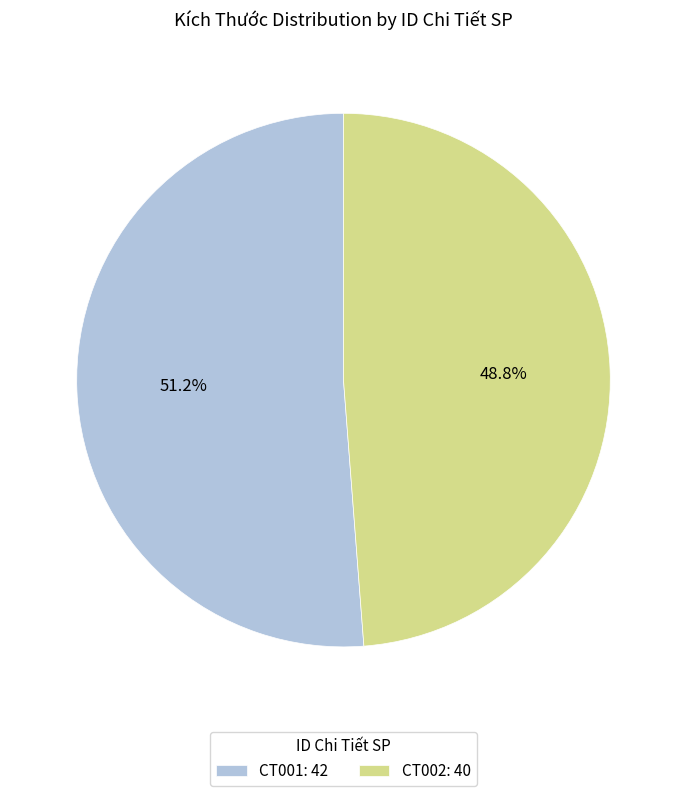

Count the number of slices in the pie.

2